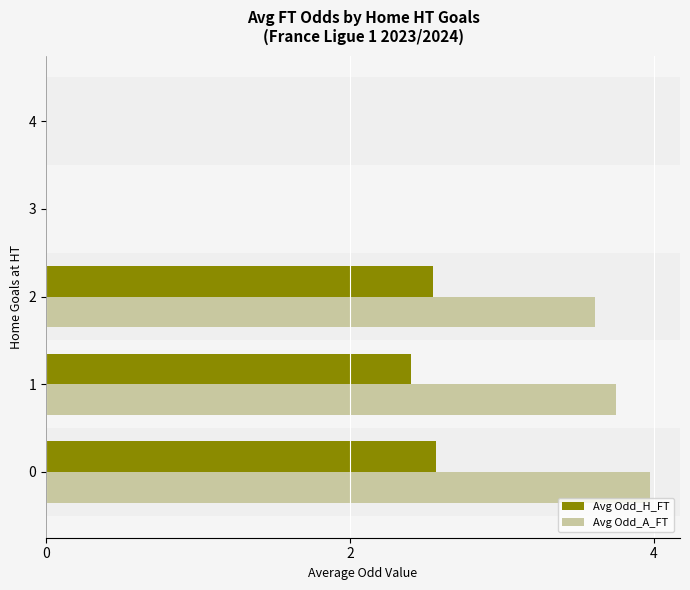

The Avg Odd_H_FT series shows 1.2 at 0. True or false?

False